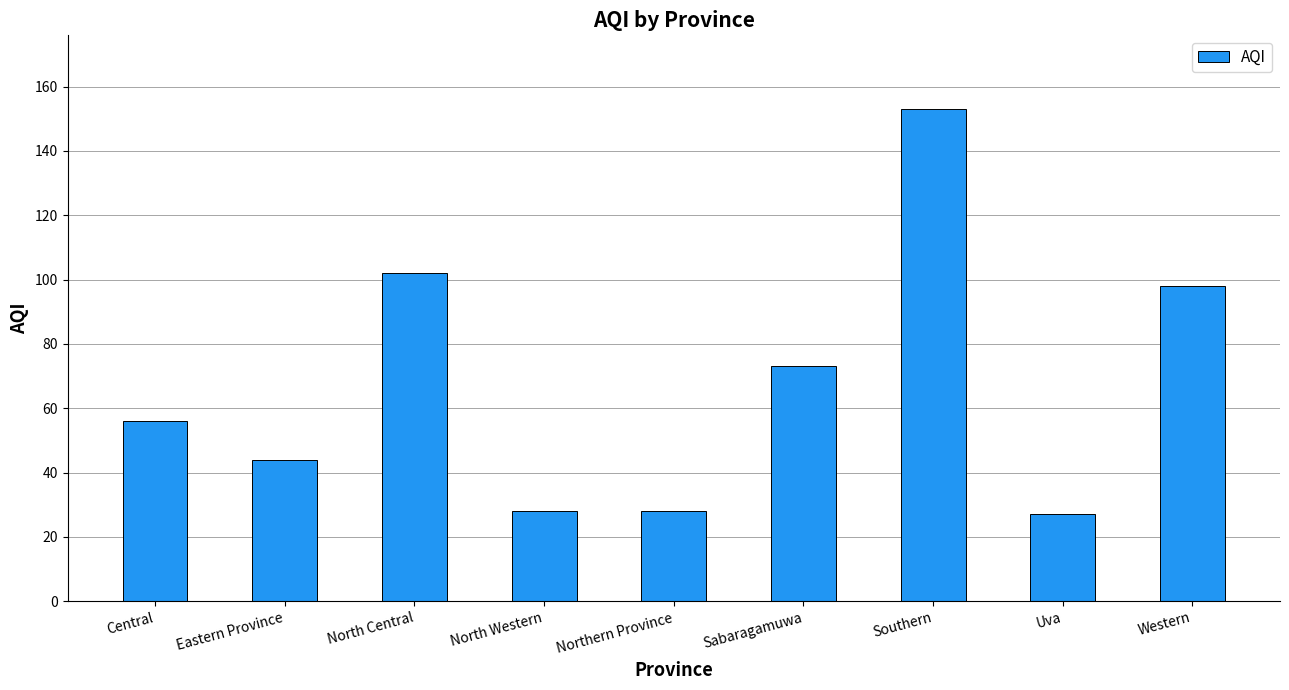

What is the value of the 4th bar from the left?

28